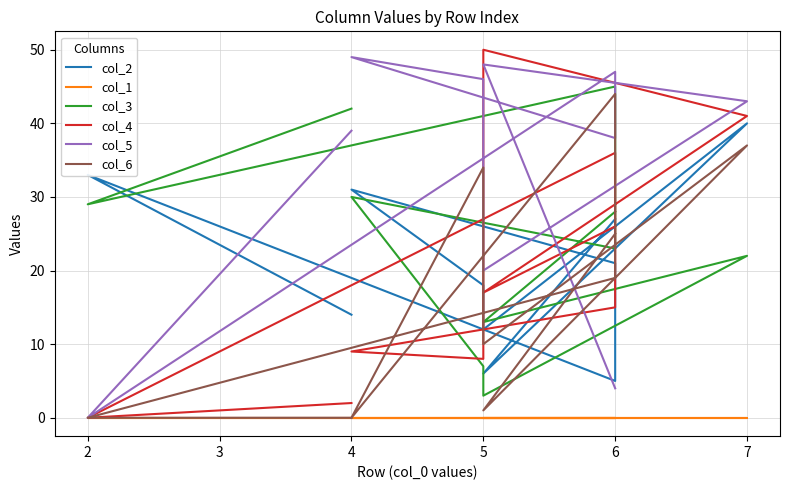

How many data points does each series have?

10